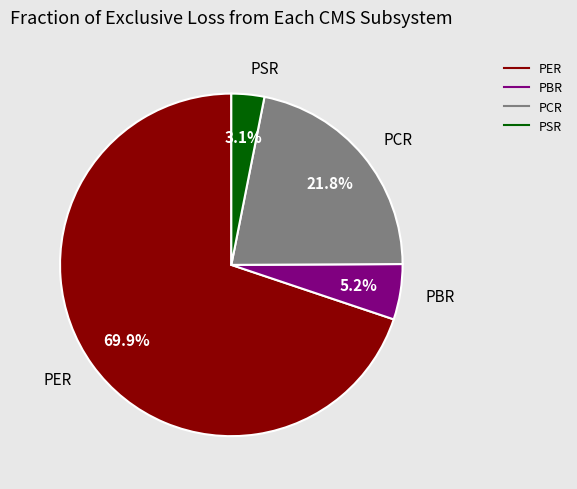

Combined, what portion of the pie is PBR and PCR?

27.0%